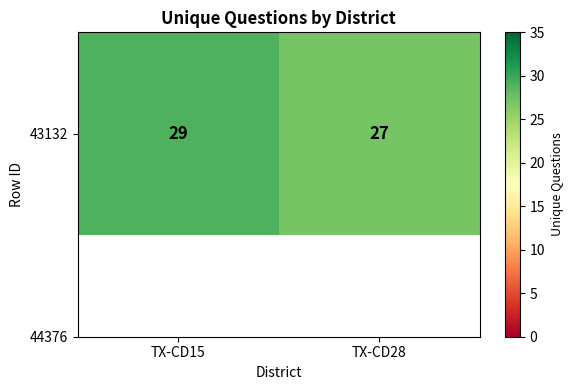

Which category has the lowest value across all series?

TX-CD28